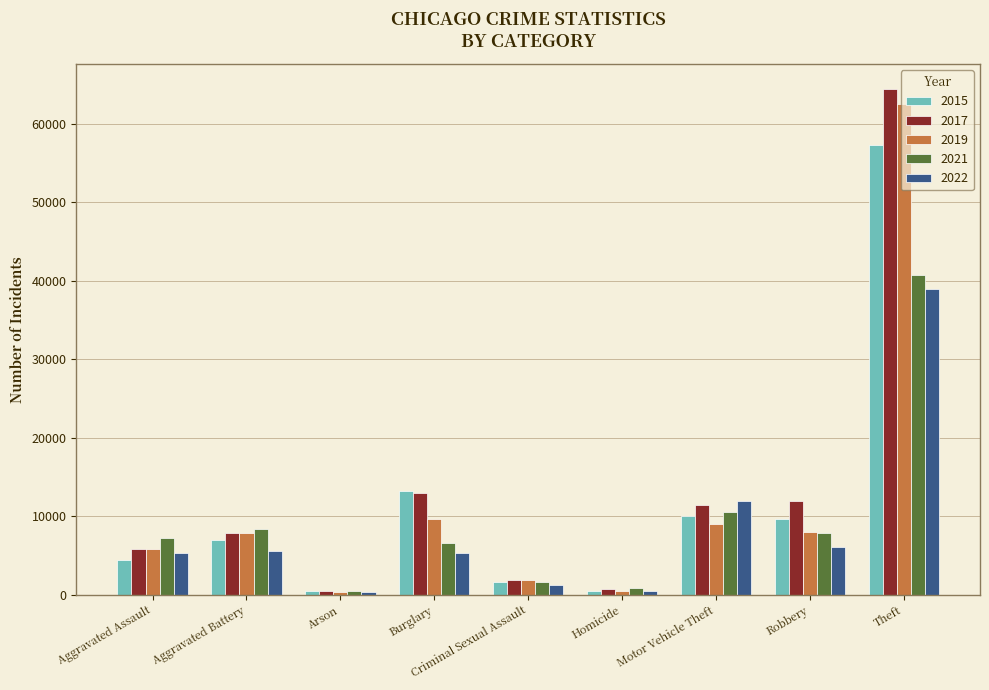

What is the greatest value displayed?

64380